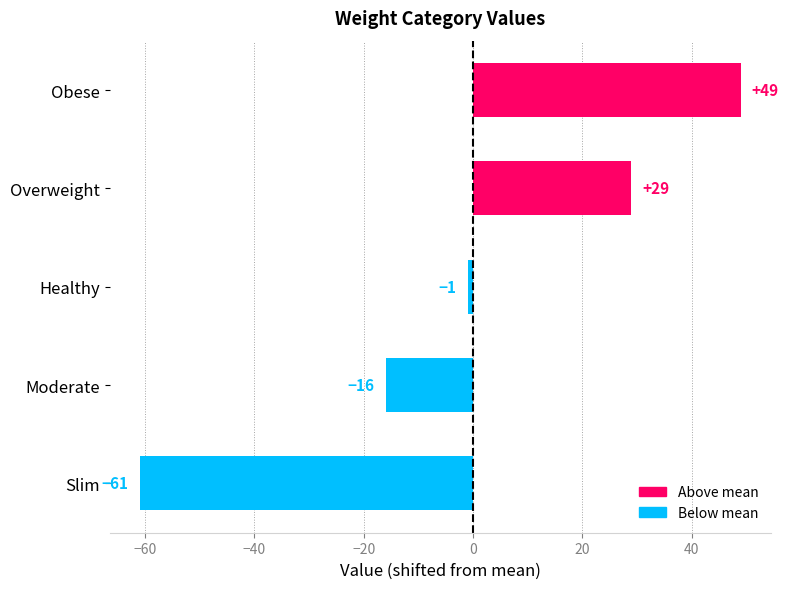

Reading bottom to top, transcribe all the data shown in this chart.

-61	-16	-1	29	49